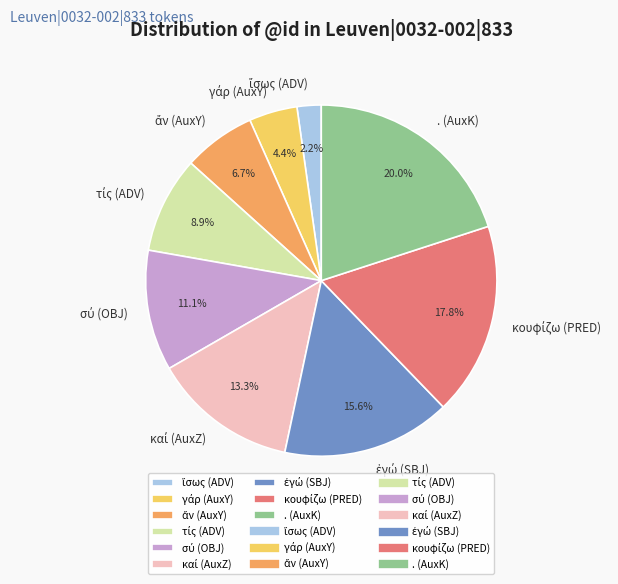

Is there any slice that represents more than half of the pie?

No